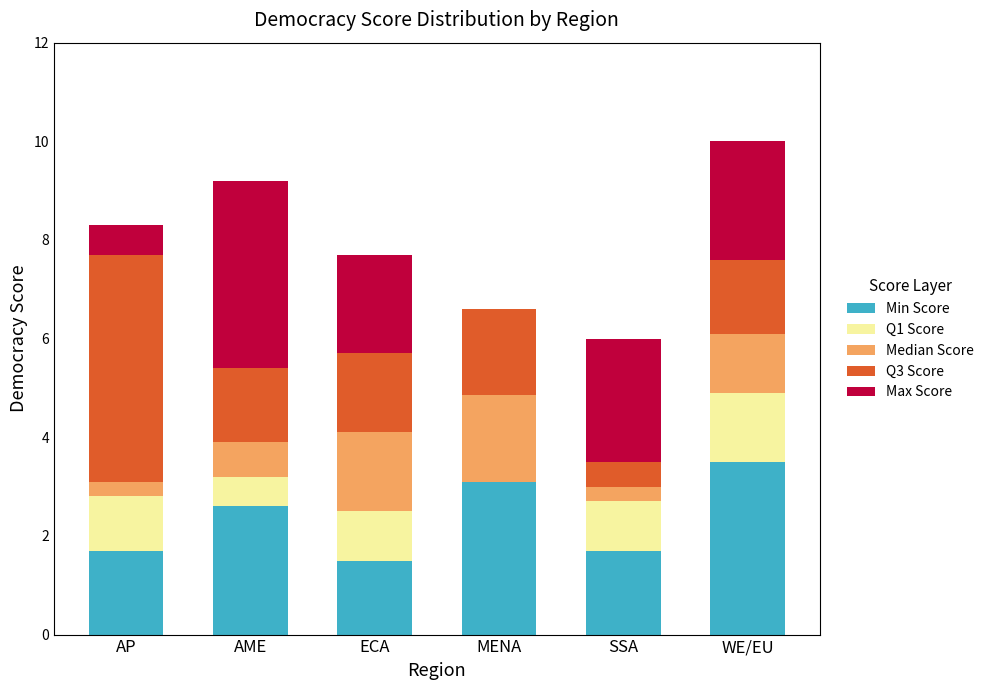

What is the total value across all series at SSA?

6.0